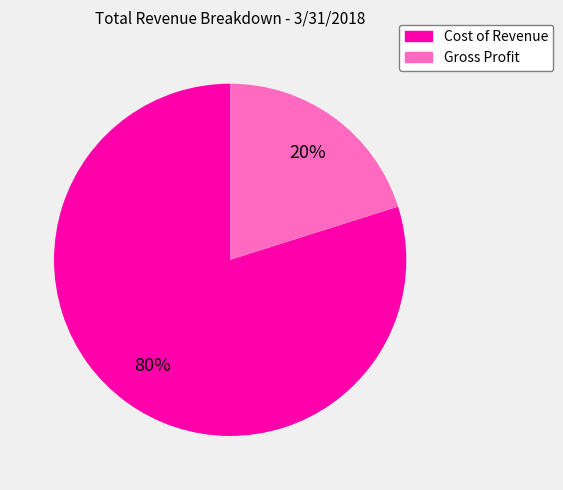

True or false: Gross Profit accounts for 28% of the total.

False